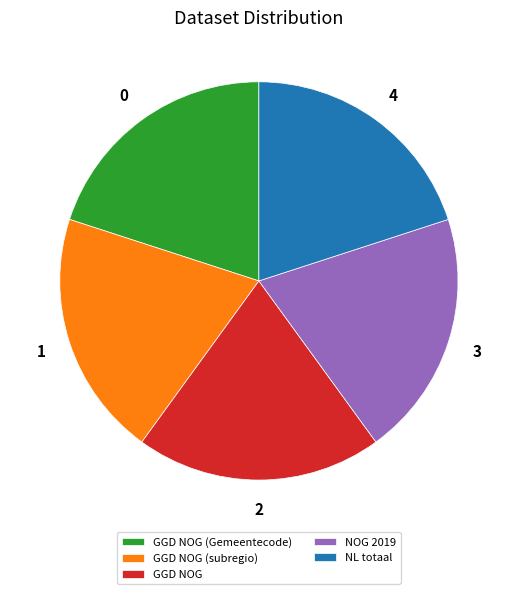

Does GGD NOG (subregio) account for over 50% of the chart?

No